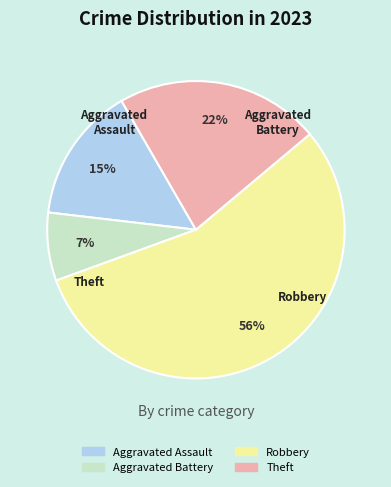

The Theft slice represents 22% of the pie. True or false?

True